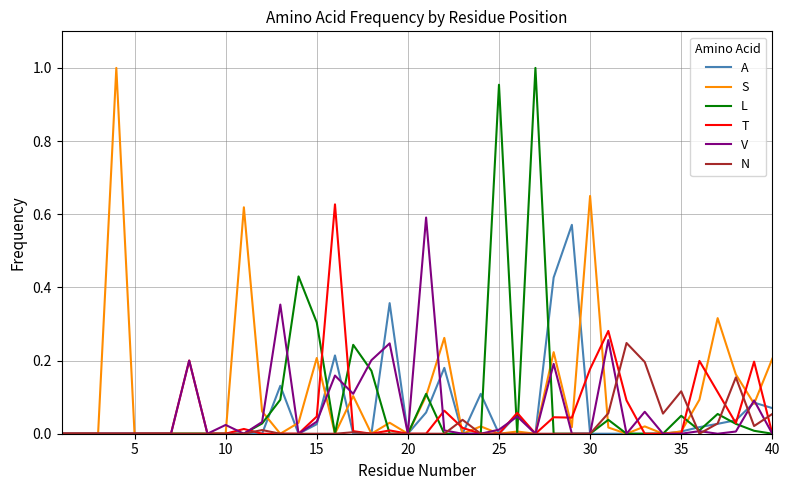

What are all the series names shown in the legend?

A, S, L, T, V, N